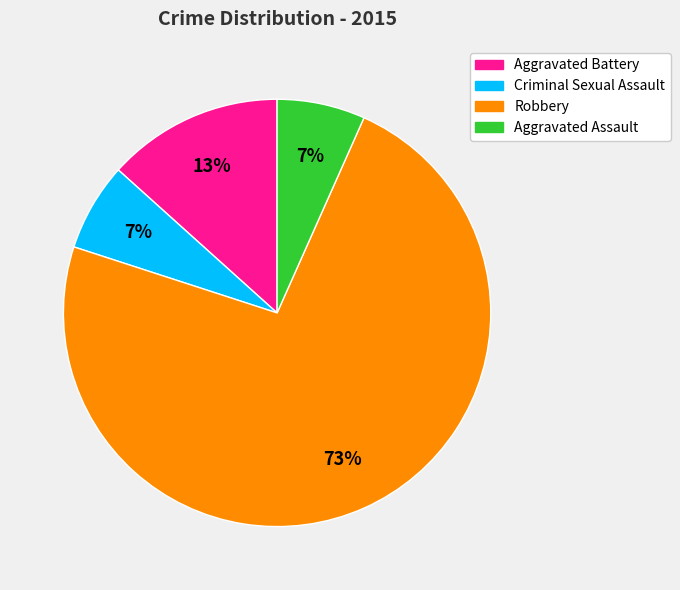

To the nearest percent, what portion does Robbery represent?

73%